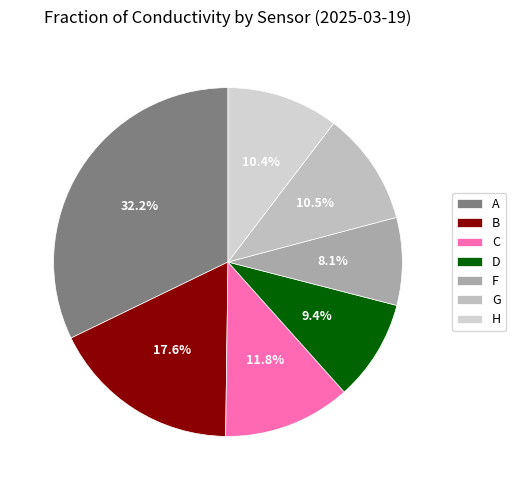

How many segments does this pie chart have?

7